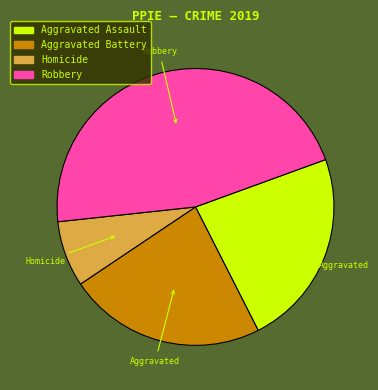

Does Aggravated Battery represent more than half of the total?

No